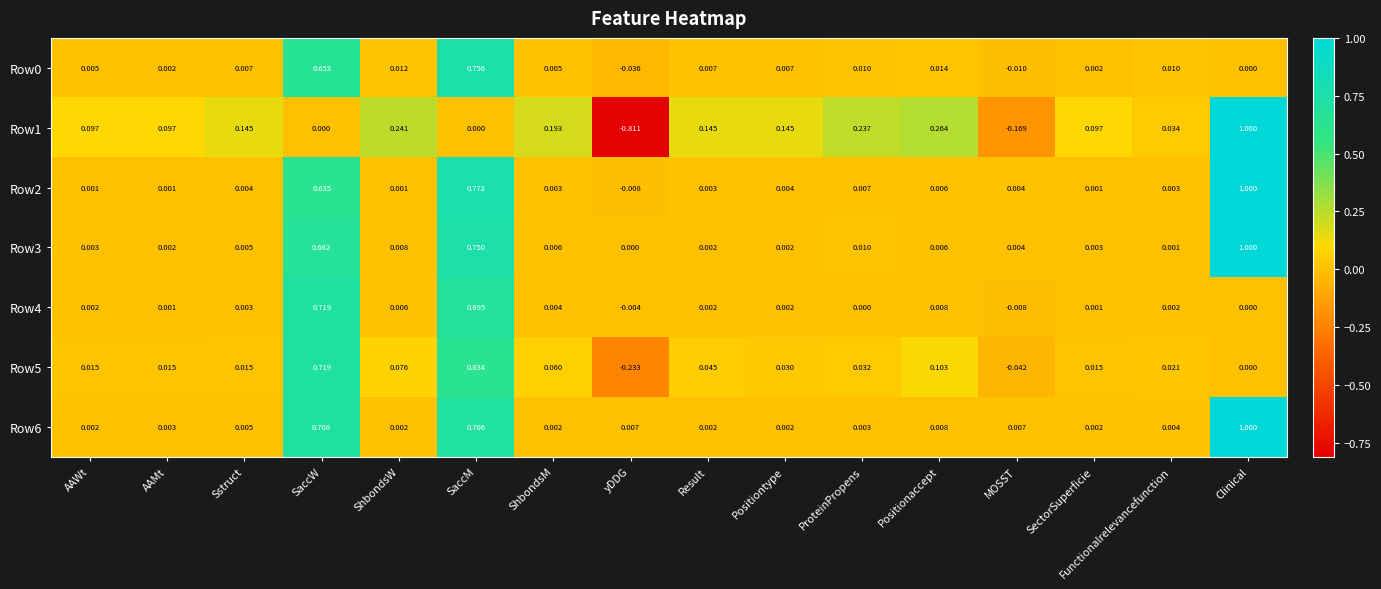

Which category has the highest value in the Row0 series?

SaccM